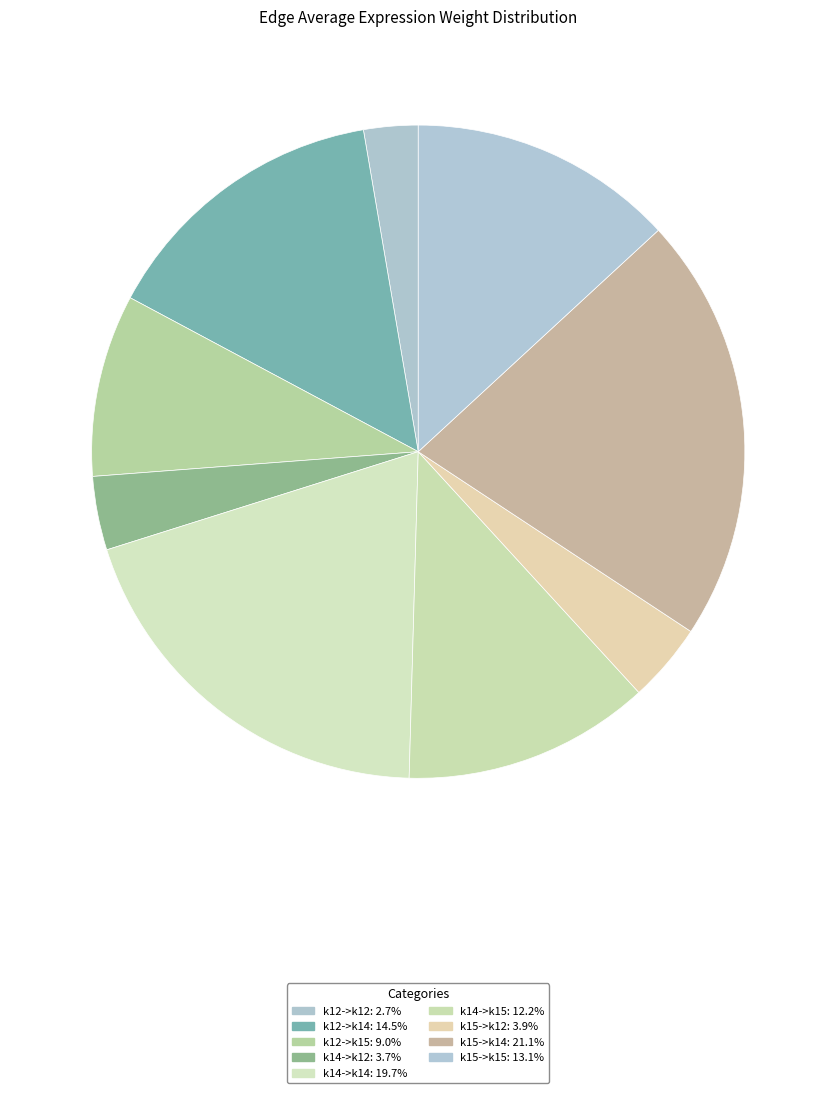

What percentage is NOT represented by k12->k12?

97.3%